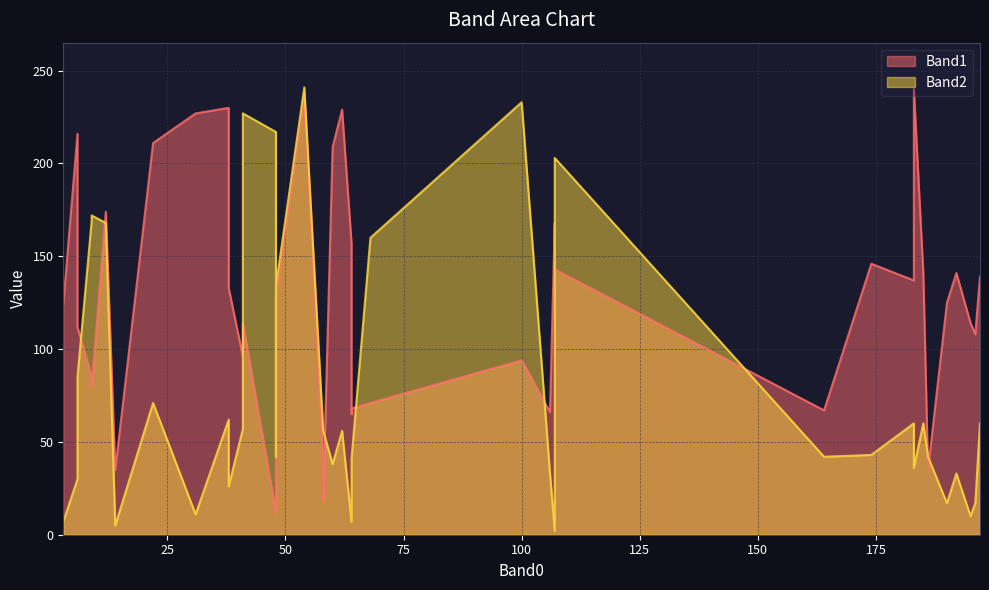

Which has a higher value, 183 or 3?

183